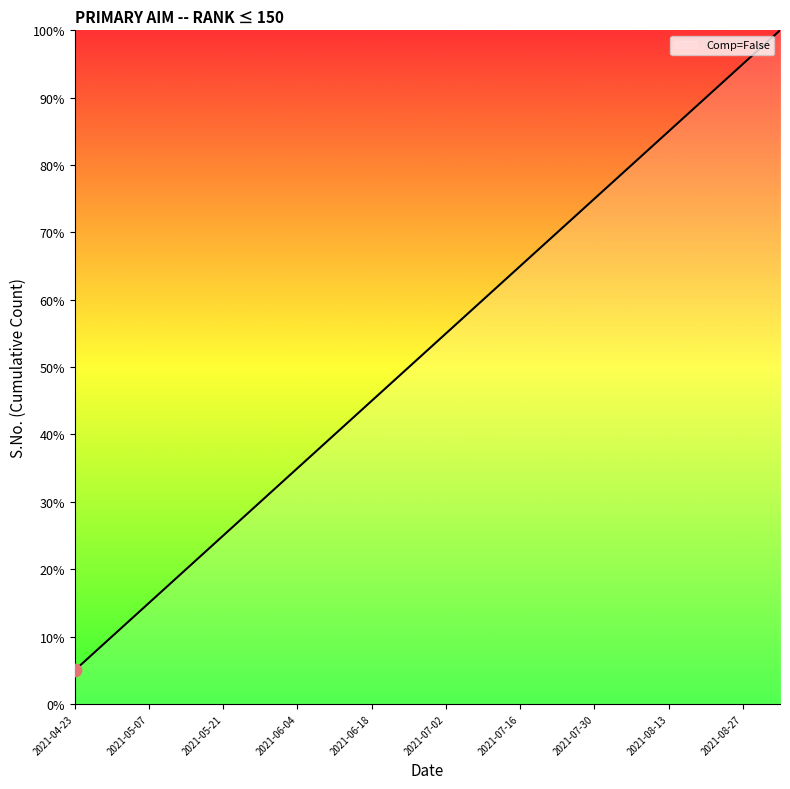

What is the smallest value displayed?

5.0